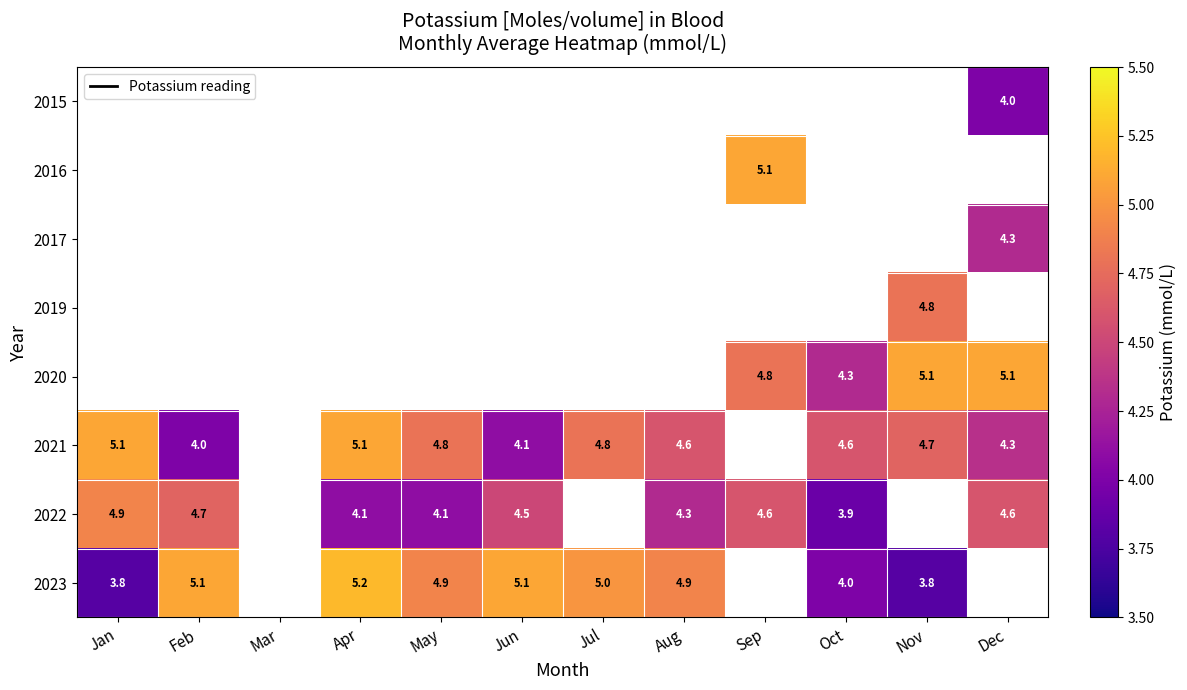

The 2022 series shows 4.6 at Sep. True or false?

True